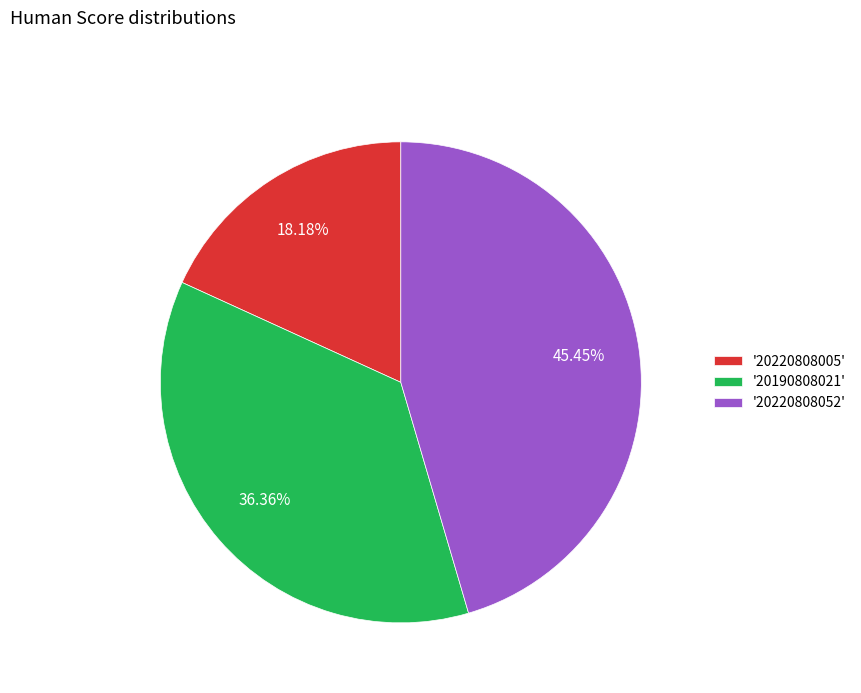

Rank the categories by value from highest to lowest.

'20220808052', '20190808021', '20220808005'